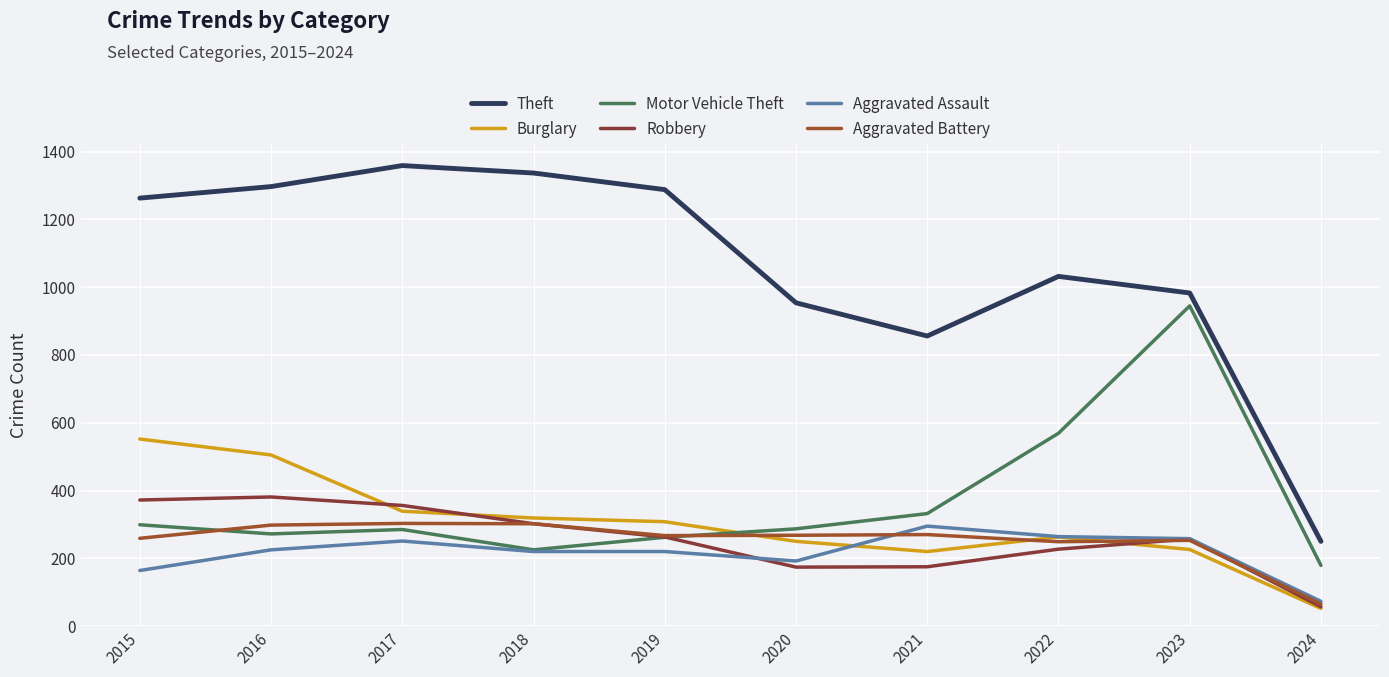

Is the value of Motor Vehicle Theft at 2019 greater than the value of Burglary at 2023?

Yes